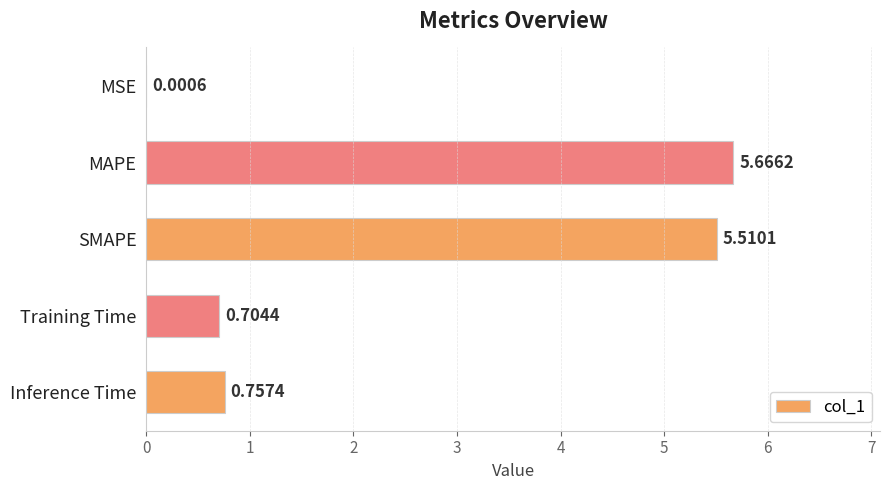

What is the sum of all values?

12.6